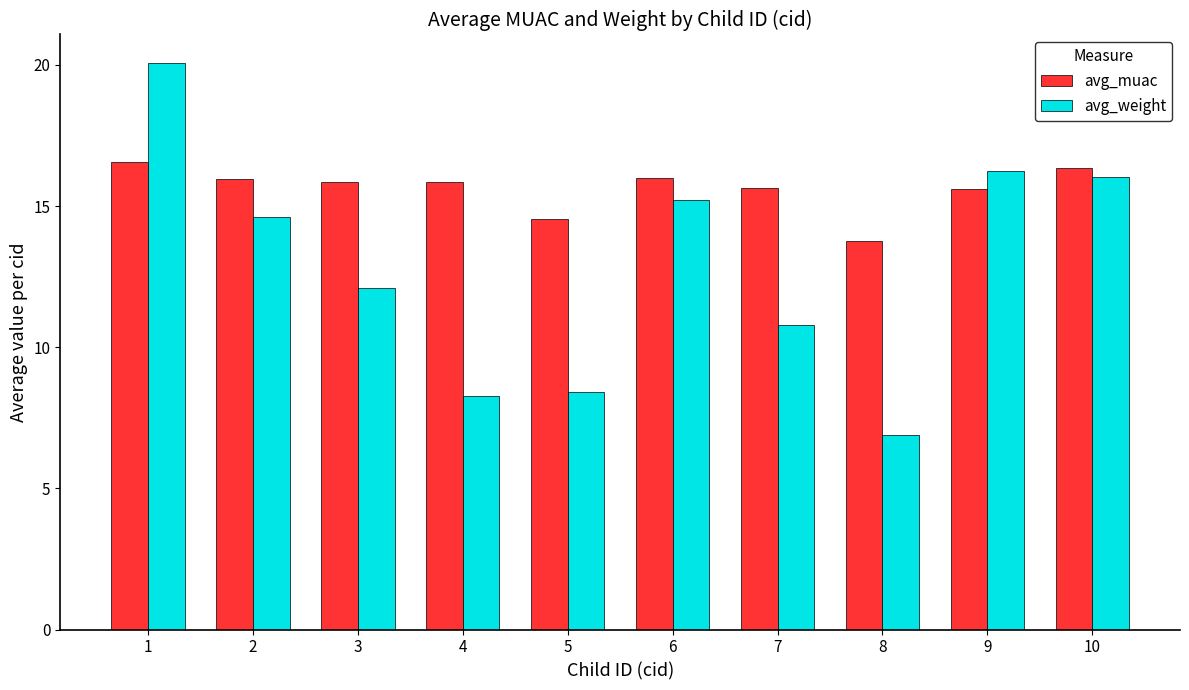

How many values in the avg_weight series exceed 14?

5